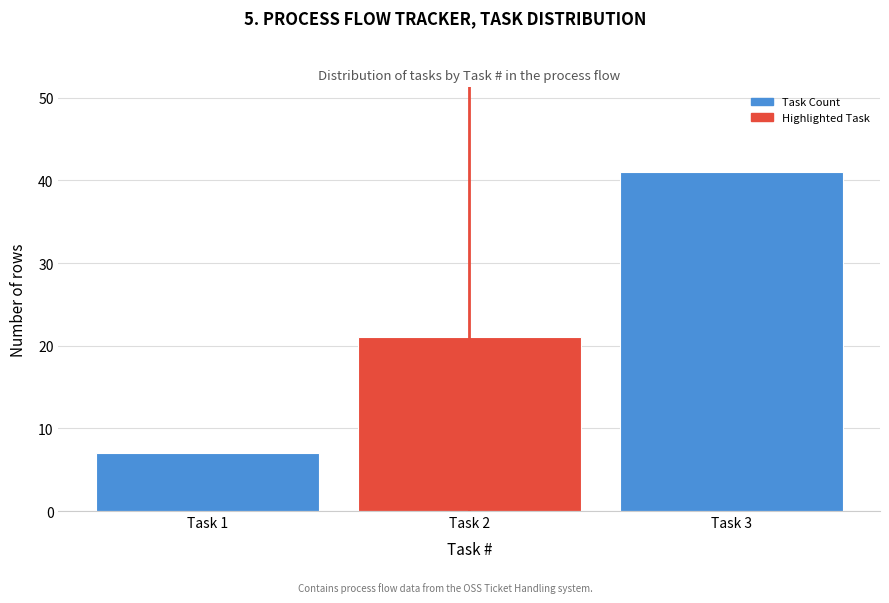

Reading left to right, list all the values displayed in this chart.

Task 1=7	Task 2=21	Task 3=41